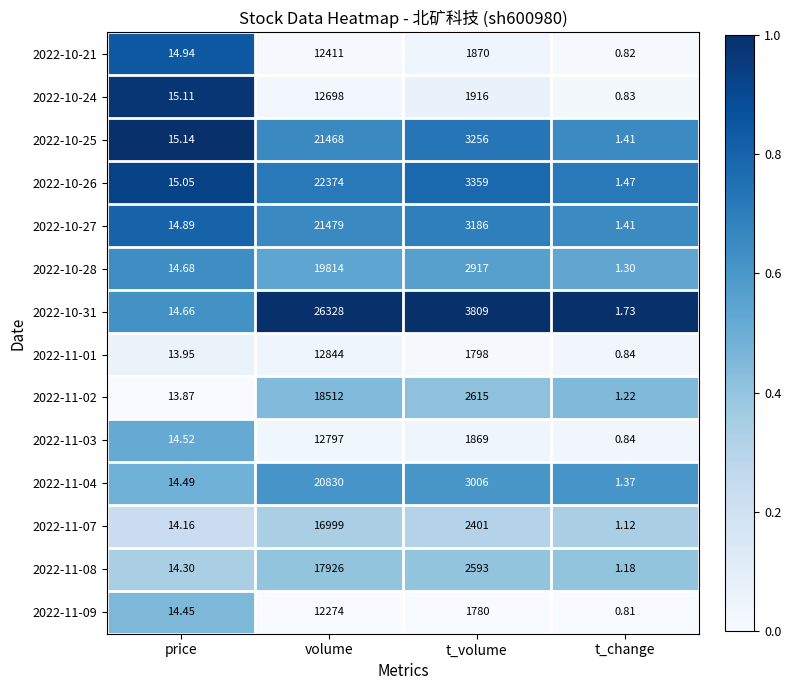

Rank the series at t_volume from highest to lowest value.

2022-10-31, 2022-10-26, 2022-10-25, 2022-10-27, 2022-11-04, 2022-10-28, 2022-11-02, 2022-11-08, 2022-11-07, 2022-10-24, 2022-10-21, 2022-11-03, 2022-11-01, 2022-11-09